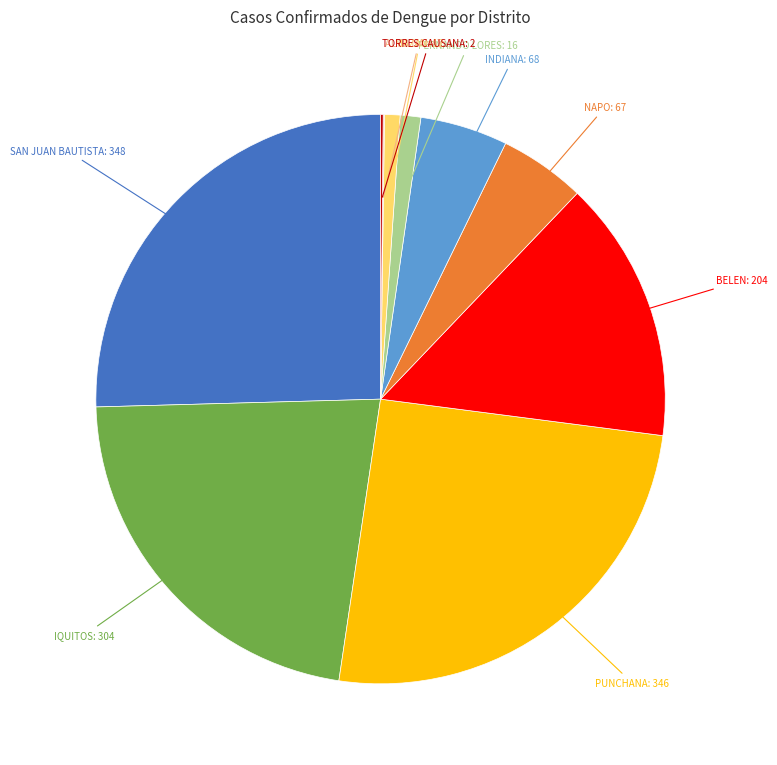

Approximately how many times larger is the value at IQUITOS compared to NAPO?

4.5